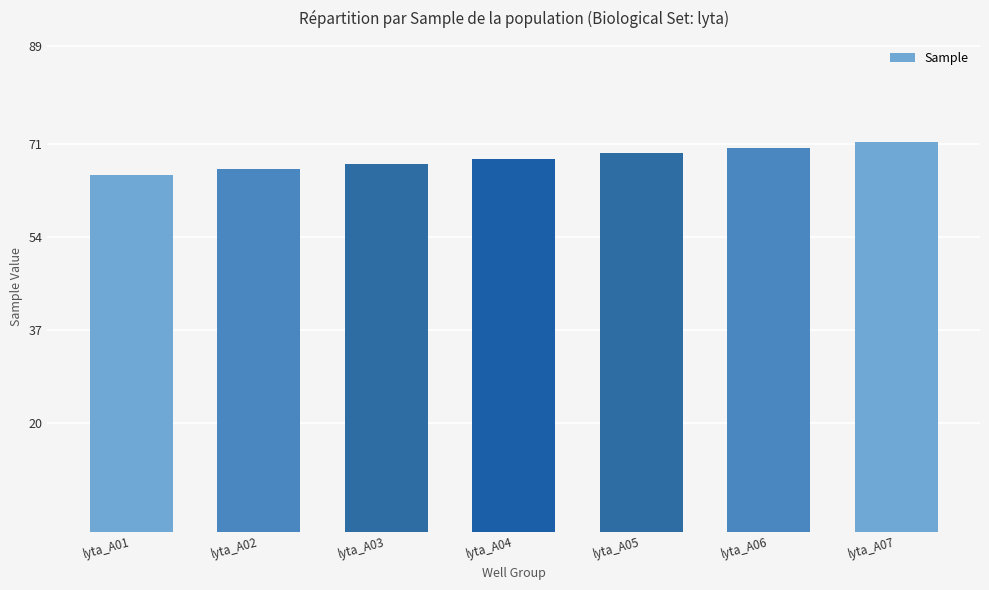

How many bars are there in total?

7